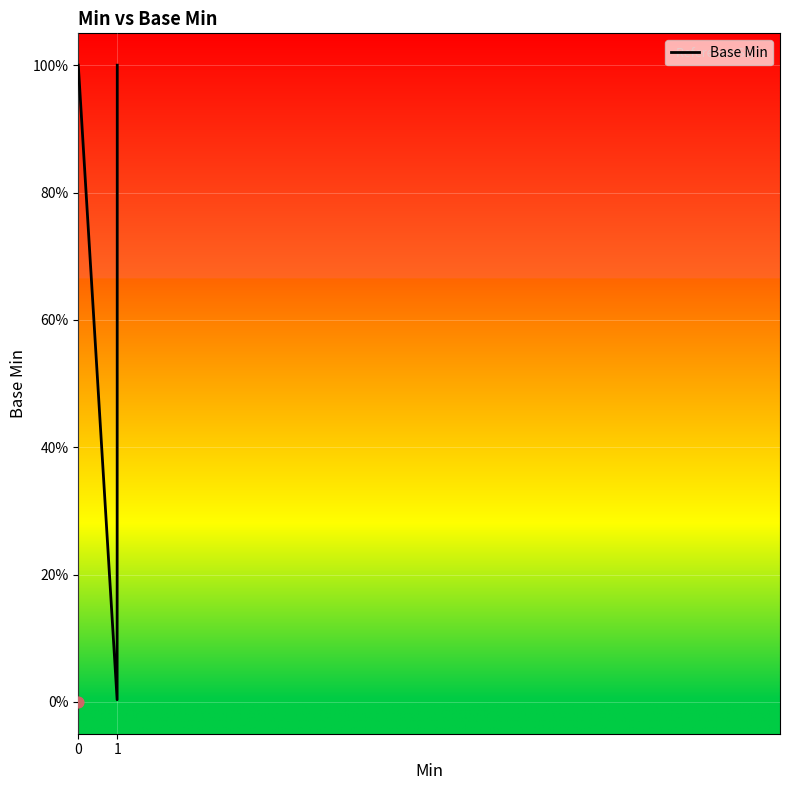

What is the ratio of the value at 0 to the value at 1?

1.0